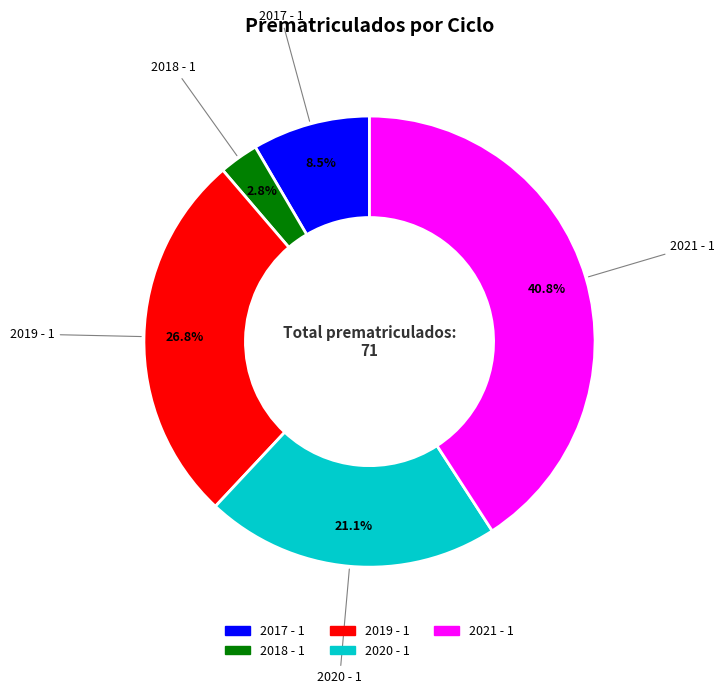

Is there a majority slice in this chart?

No